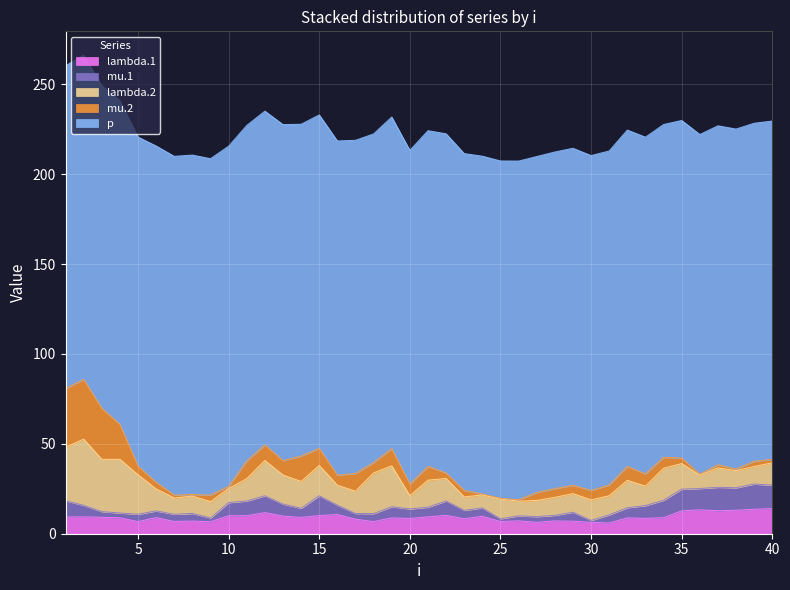

True or false: lambda.1 has more than 0 points higher than both neighbors.

True